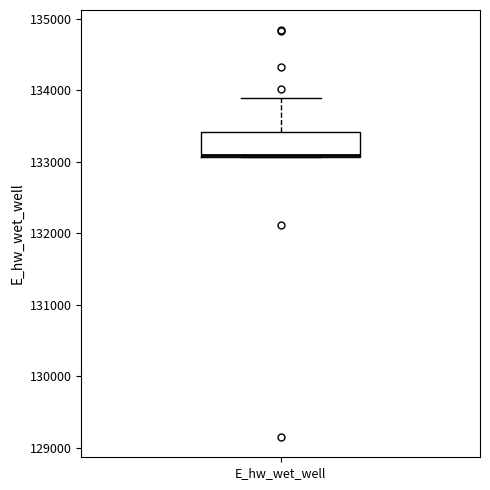

Where does the upper whisker of the box for E_hw_wet_well end on the y-axis? The values are not printed on the chart, so give them approximately, as read against the axis.

133900